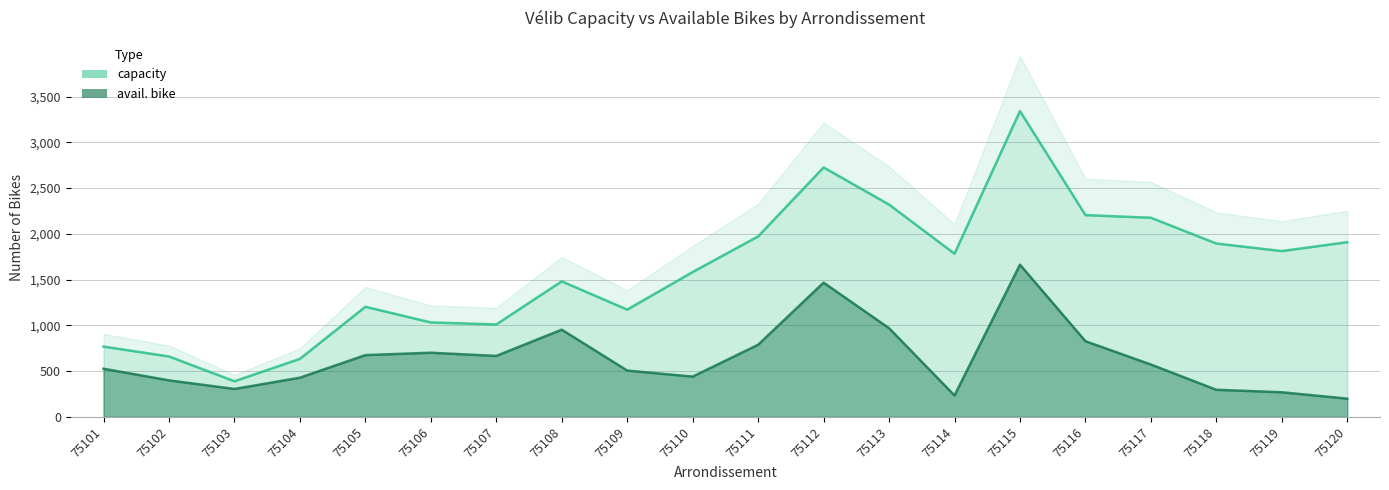

Reading right to left, transcribe all the data shown in this chart.

capacity: 75120=1909	75119=1812	75118=1894	75117=2176	75116=2205	75115=3342	75114=1783	75113=2320	75112=2726	75111=1972	75110=1583	75109=1172	75108=1481	75107=1010	75106=1032	75105=1203	75104=634	75103=389	75102=660	75101=768
avail. bike: 75120=199	75119=269	75118=296	75117=572	75116=827	75115=1663	75114=234	75113=969	75112=1467	75111=788	75110=440	75109=506	75108=953	75107=666	75106=701	75105=675	75104=428	75103=305	75102=399	75101=526